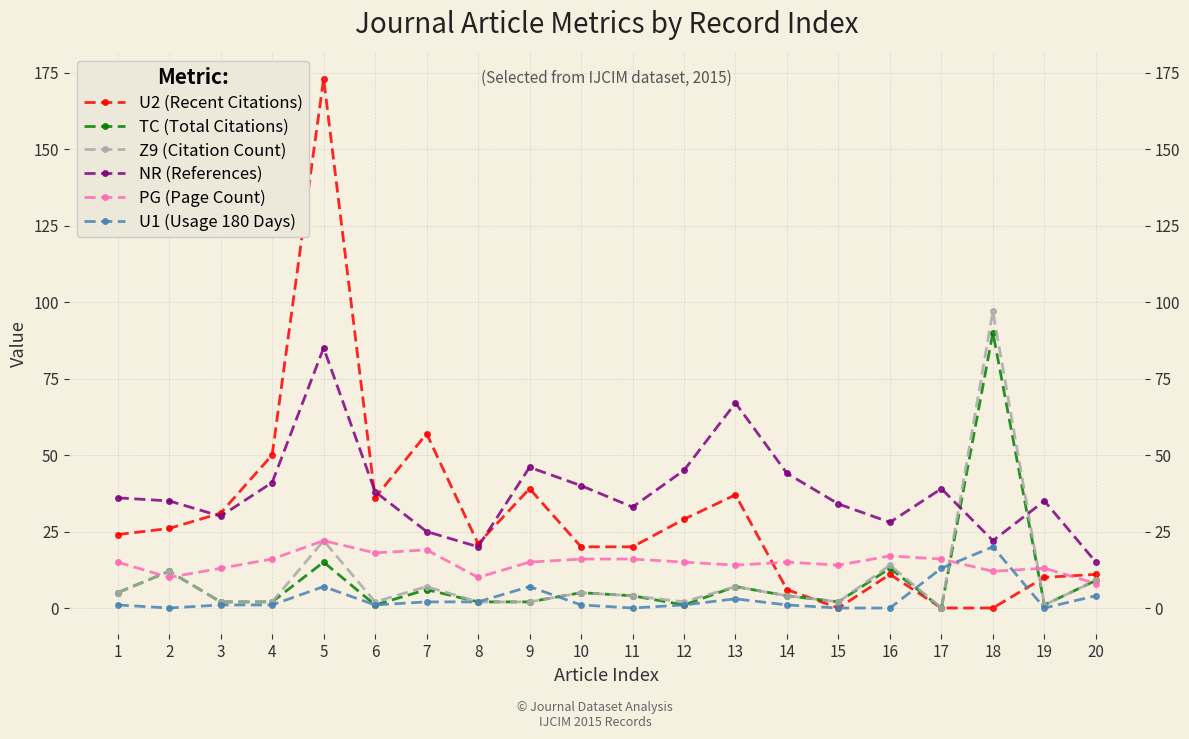

Between which two adjacent categories do U1 (Usage 180 Days) and U2 (Recent Citations) first intersect?

16 and 17